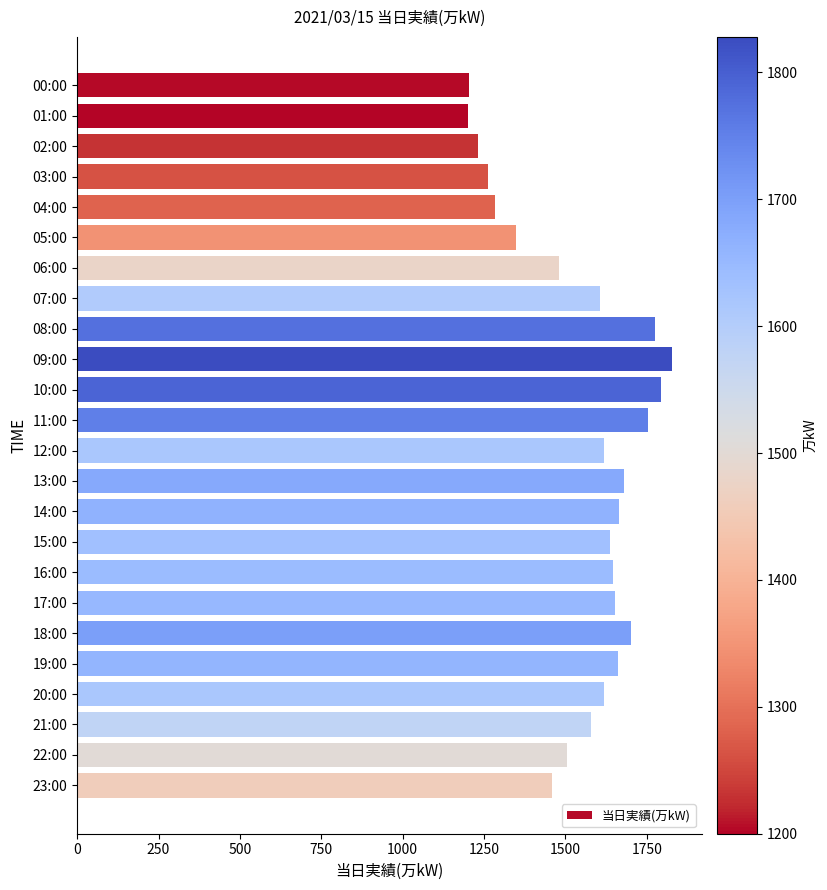

What is the change in value from 03:00 to 10:00?

+531